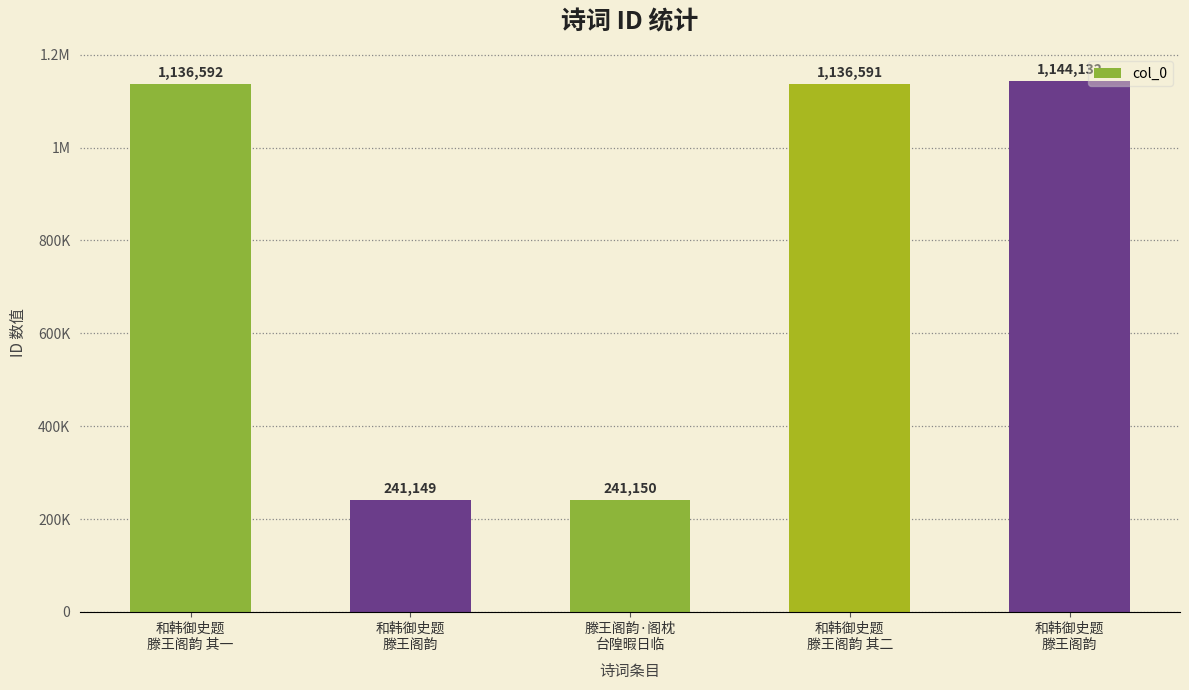

True or false: the data shows 1556411 at 和韩御史题
滕王阁韵 其二.

False